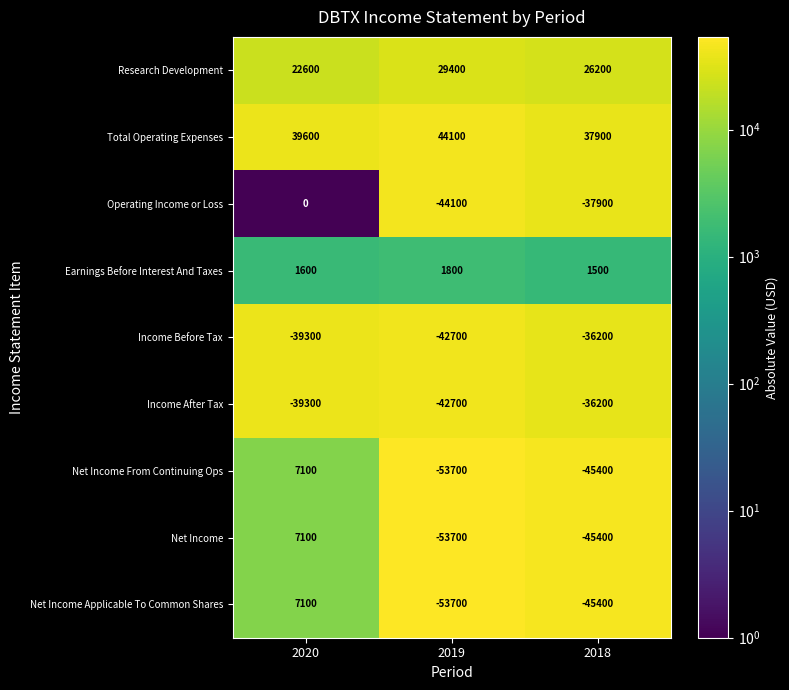

Is the value of Net Income Applicable To Common Shares at 2018 greater than the value of Research Development at 2020?

No